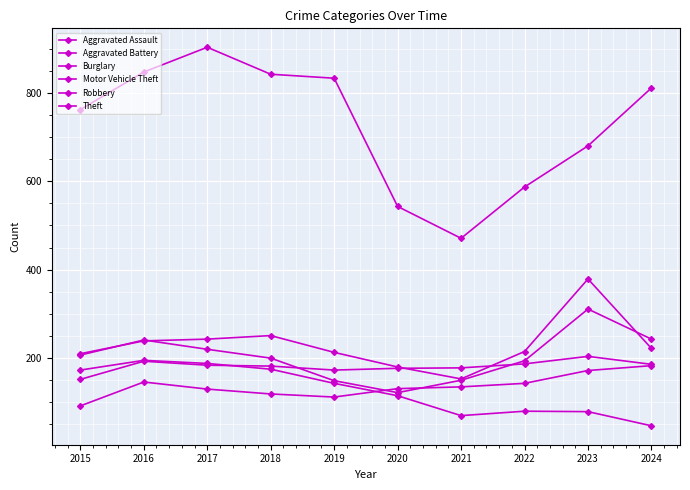

What is the sum of the Aggravated Assault values at 2024 and 2020?

314